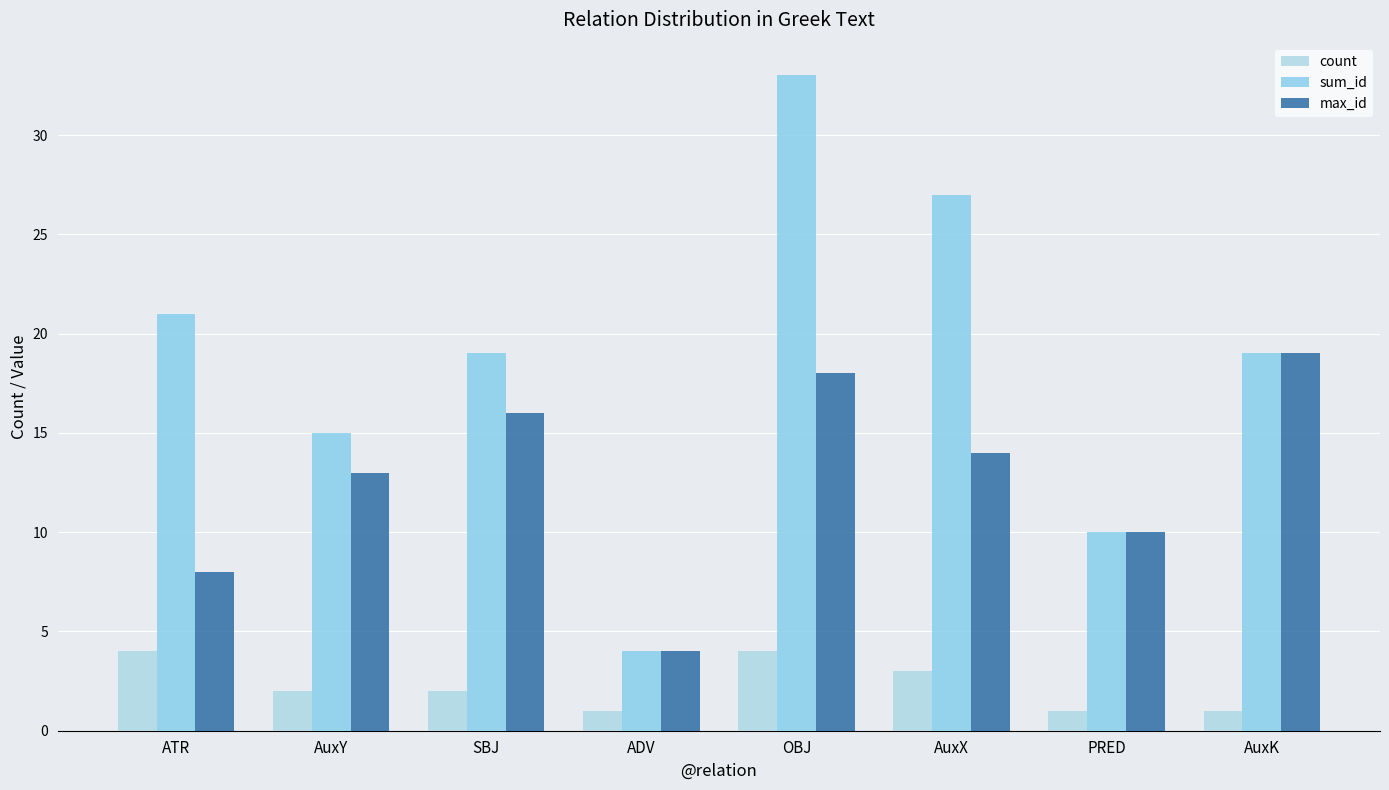

Which series has the largest total across all categories?

sum_id